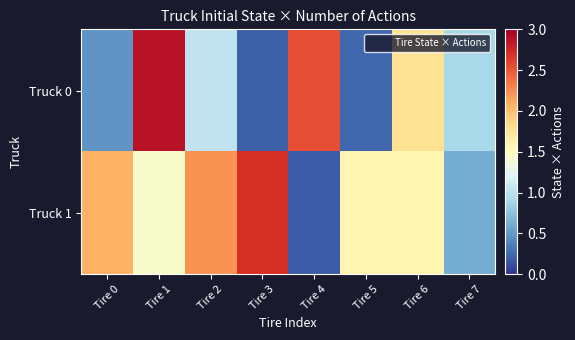

At Tire 7, list the series in order from largest to smallest.

Truck 0, Truck 1